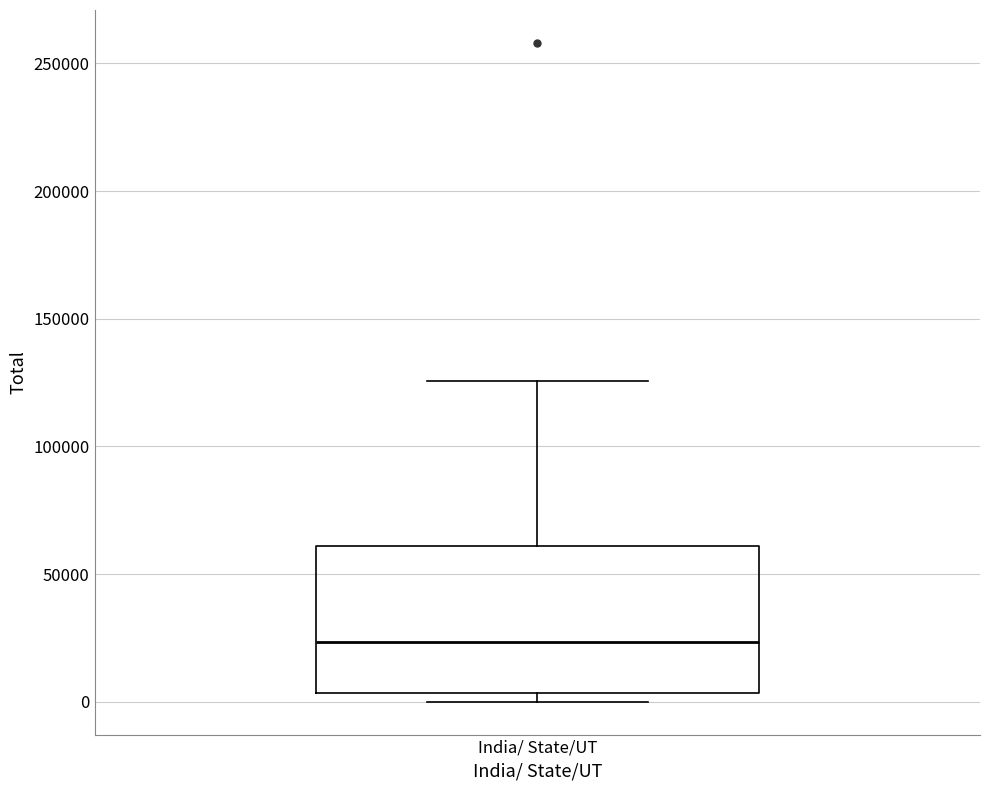

Transcribe this box plot: give where the median line is, the range the box spans, and where the two whiskers end, as read against the y-axis. The values are not printed on the chart, so give them approximately, as read against the axis.

median 25000, box 5000 to 60000, whiskers 0 to 125000